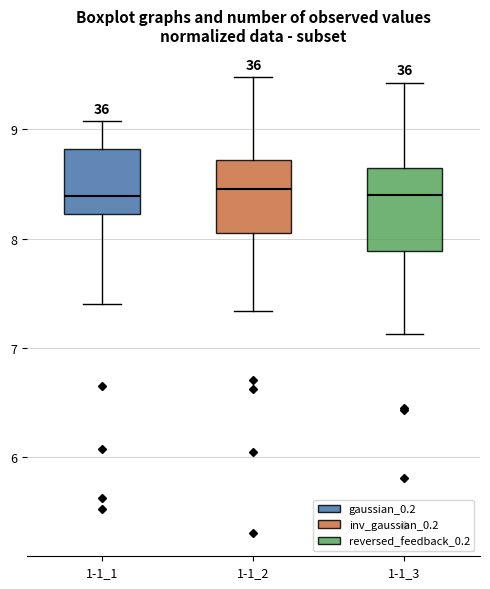

Reading left to right, read every box against the y-axis: the position of its median line, the range the box covers, and the ends of its whiskers. The values are not printed on the chart, so give them approximately, as read against the axis.

1-1_1: median 8.4, box 8.2 to 8.8, whiskers 7.4 to 9.1
1-1_2: median 8.5, box 8.0 to 8.7, whiskers 7.3 to 9.5
1-1_3: median 8.4, box 7.9 to 8.7, whiskers 7.1 to 9.4